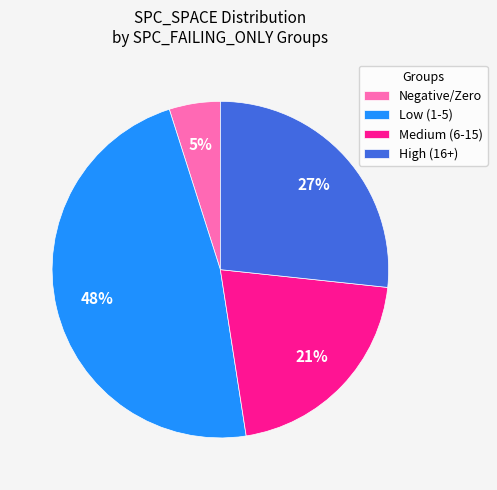

True or false: High (16+) accounts for 27% of the total.

True